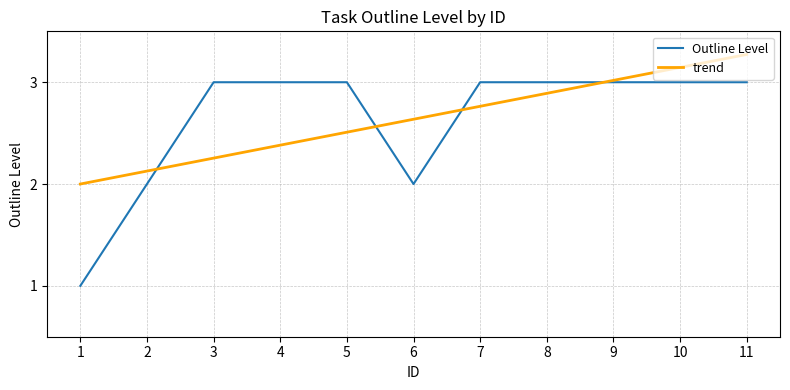

What is the greatest value displayed?

3